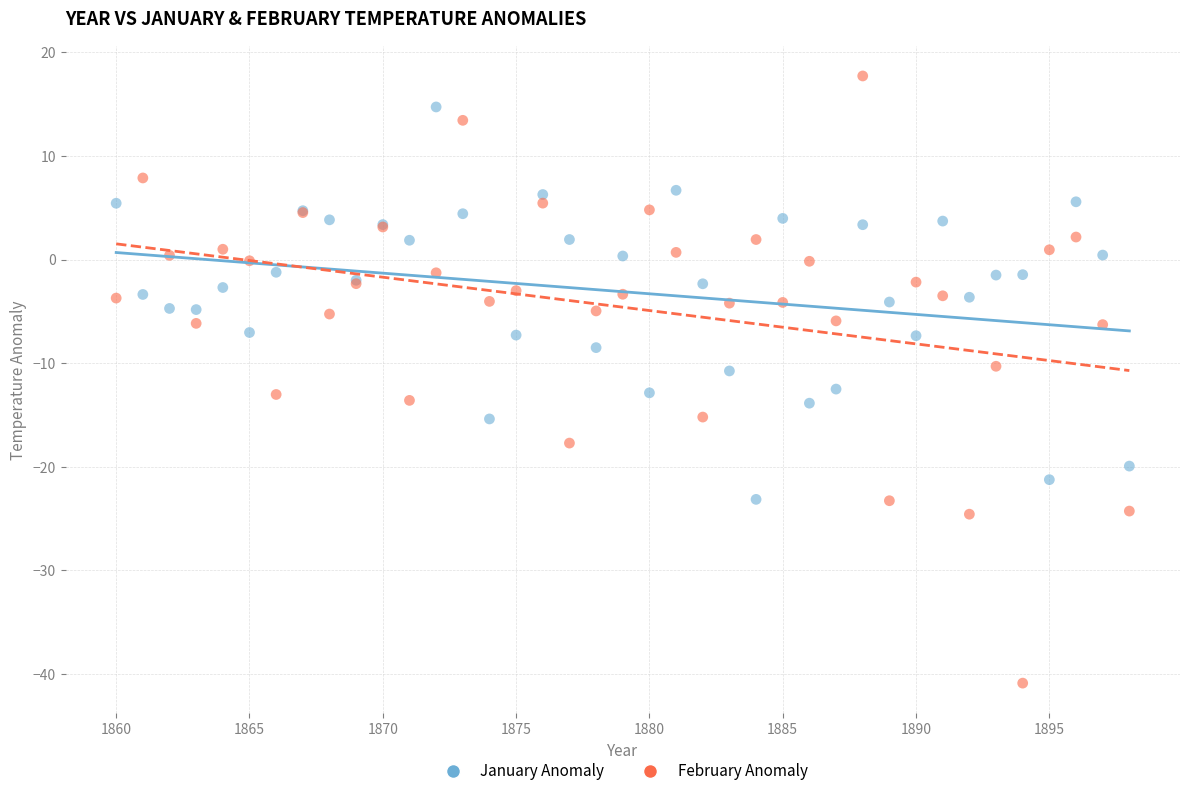

What is the X range (max minus min) for the scatter plot?

38.0